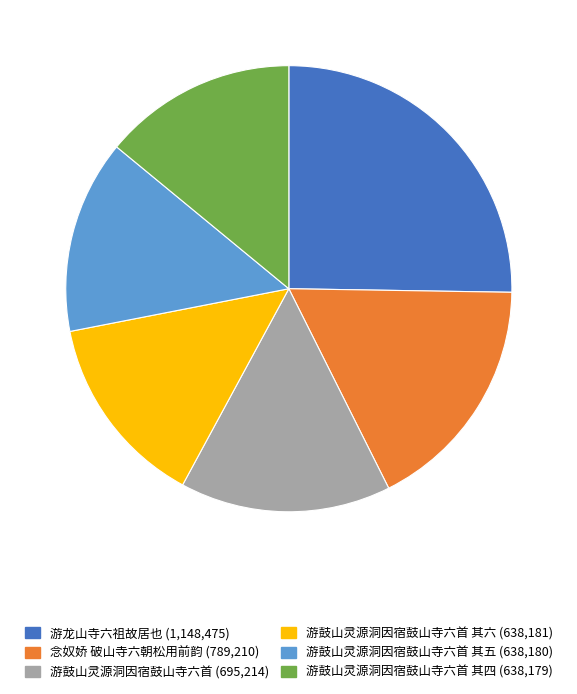

Is there a majority slice in this chart?

No